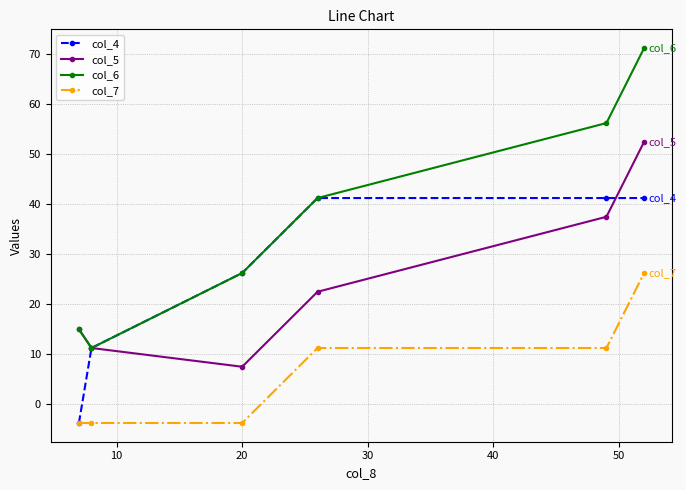

How many data points in col_6 are less than 41?

3